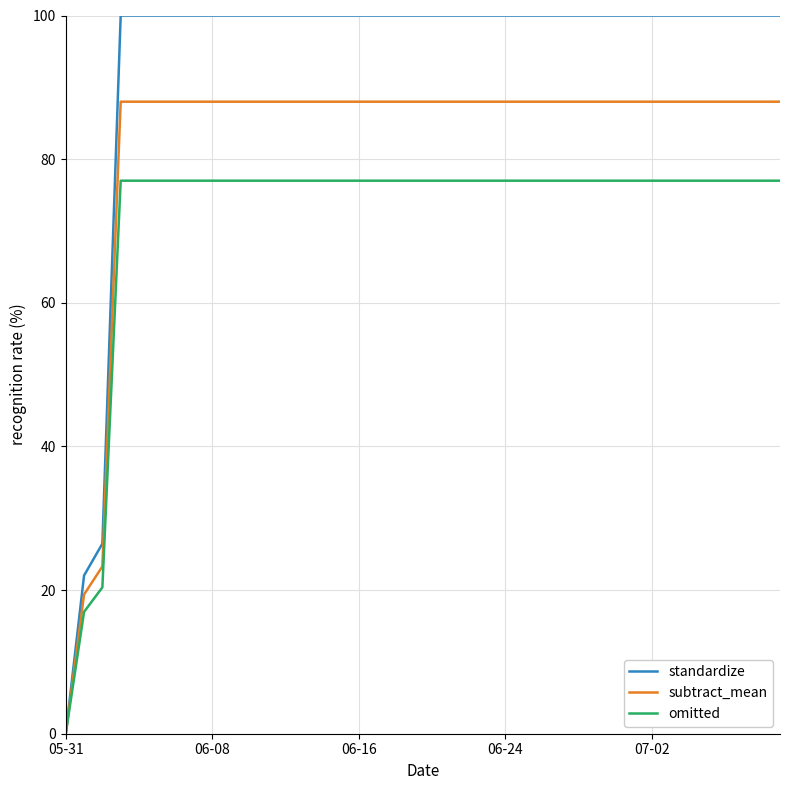

Which series has the widest spread of values?

standardize